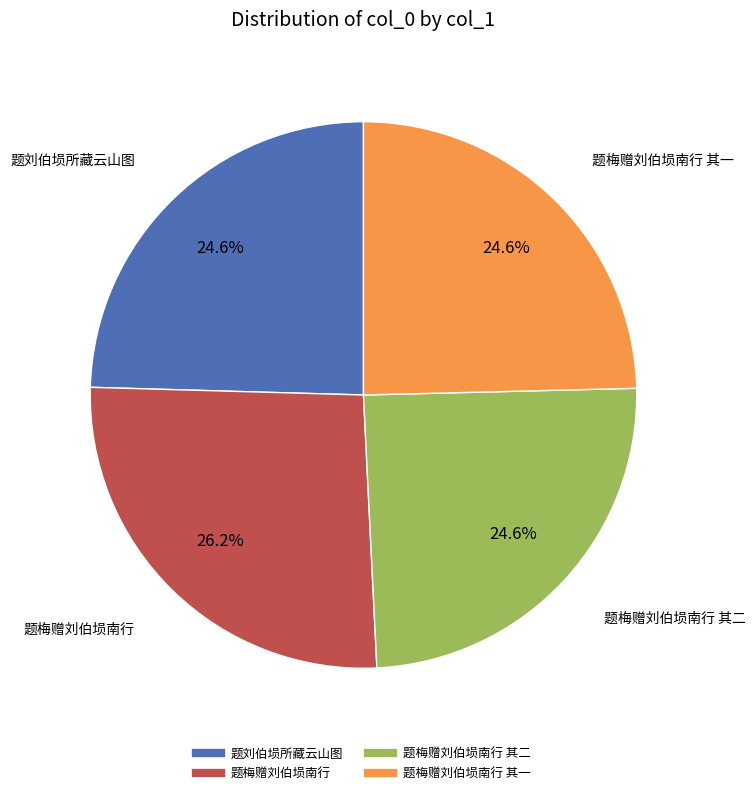

Is there any slice that represents more than half of the pie?

No